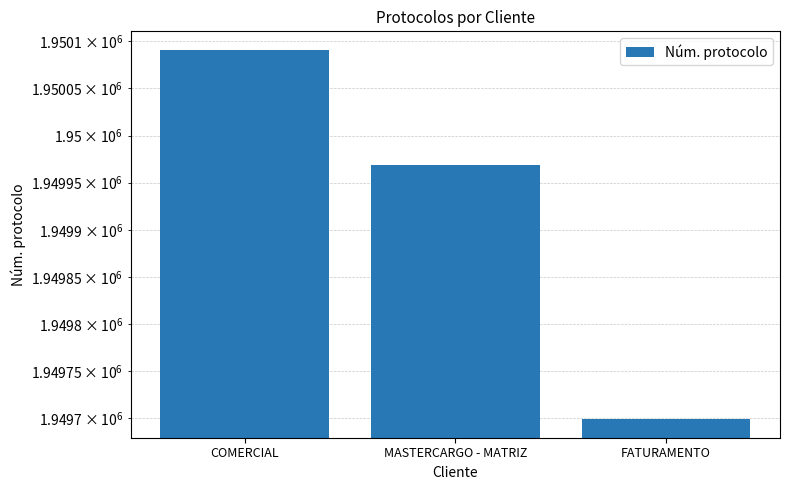

True or false: the data shows 1949969 at MASTERCARGO - MATRIZ.

True